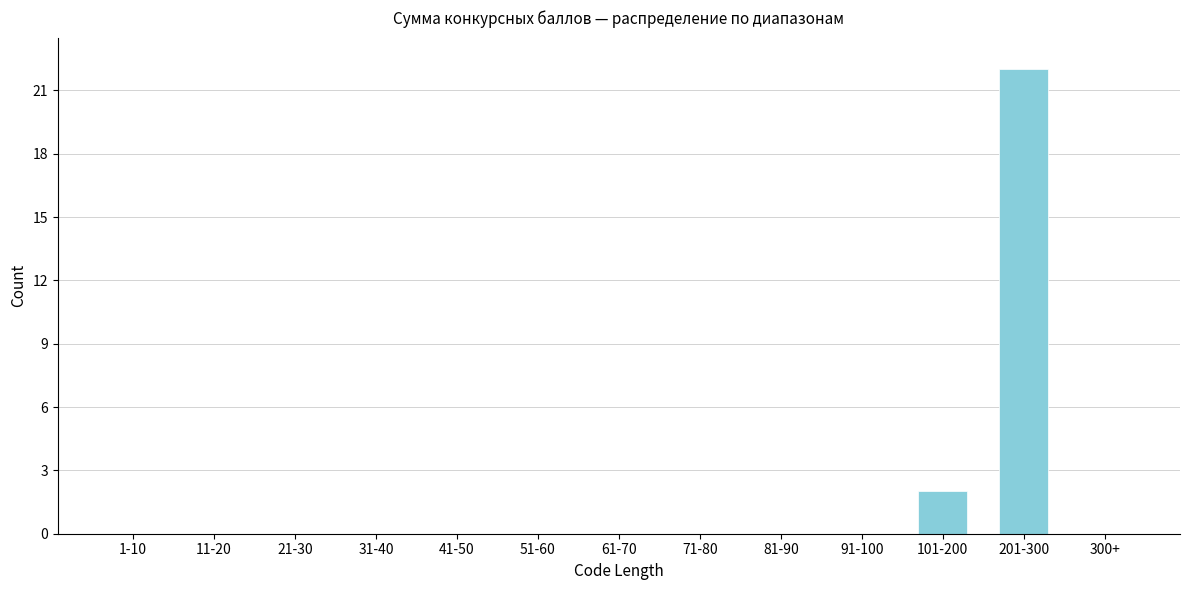

Reading left to right, extract all data points from this chart.

1-10=0	11-20=0	21-30=0	31-40=0	41-50=0	51-60=0	61-70=0	71-80=0	81-90=0	91-100=0	101-200=2	201-300=22	300+=0